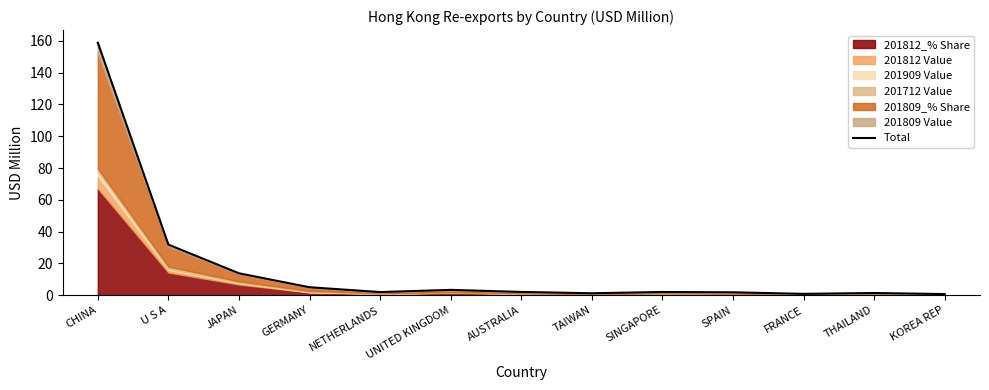

What is the label of the 4th point from the right?

SPAIN